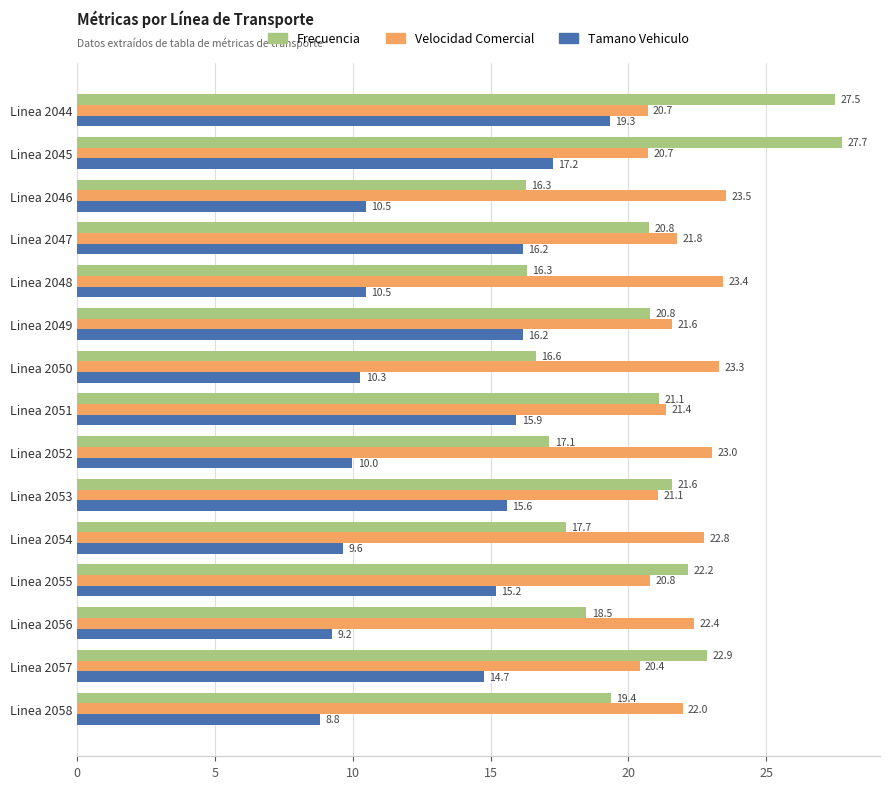

Which series has the largest total across all categories?

Velocidad Comercial